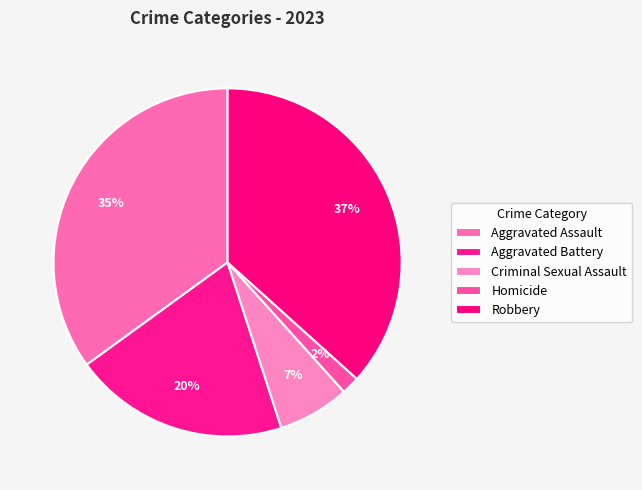

Count the number of slices in the pie.

5